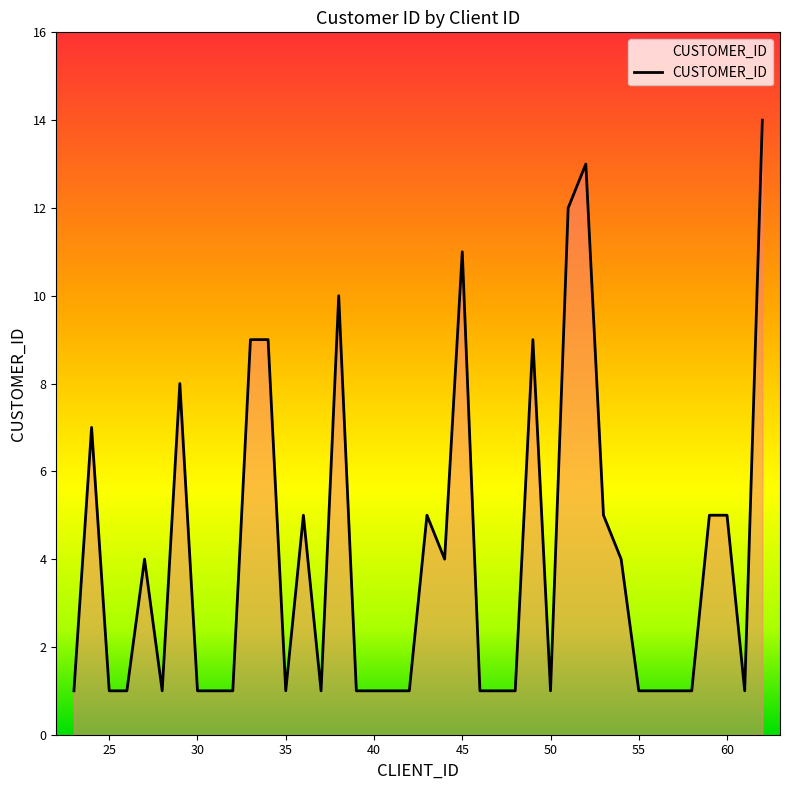

Rank the categories by value from highest to lowest.

62, 52, 51, 45, 38, 49, 34, 33, 29, 24, 60, 59, 53, 43, 36, 54, 44, 27, 61, 58, 57, 56, 55, 50, 48, 47, 46, 42, 41, 40, 39, 37, 35, 32, 31, 30, 28, 26, 25, 23